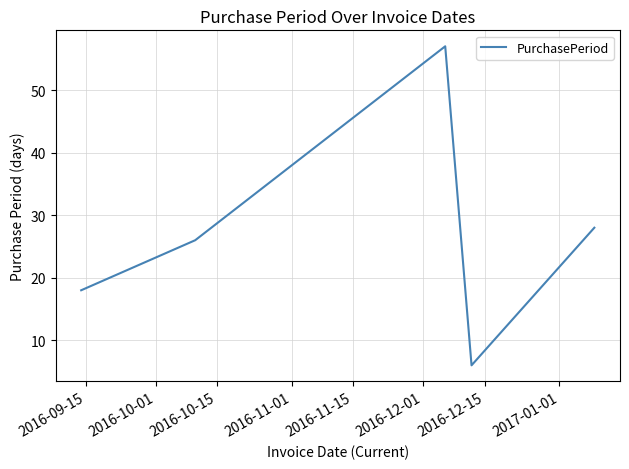

What is the maximum value shown in the chart?

57